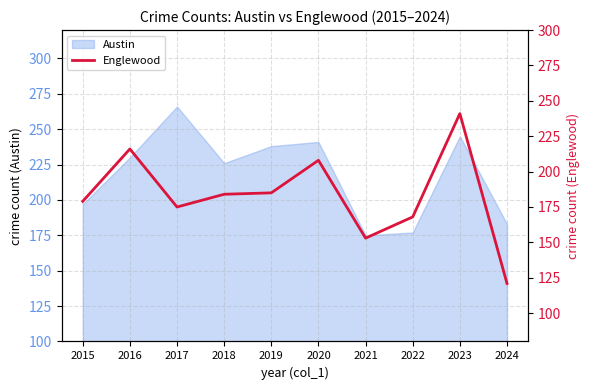

Reading right to left, extract all data points from this chart.

121	241	168	153	208	185	184	175	216	179